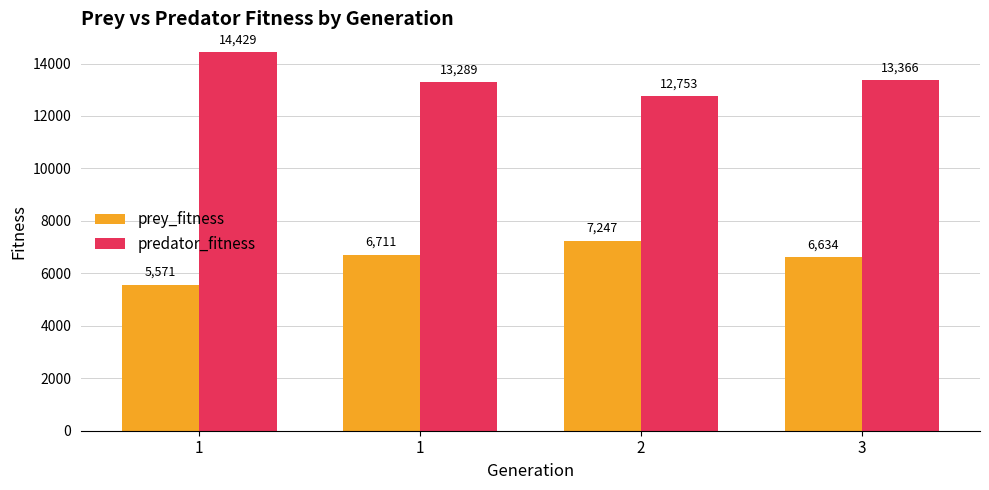

How many bars are there in total?

8